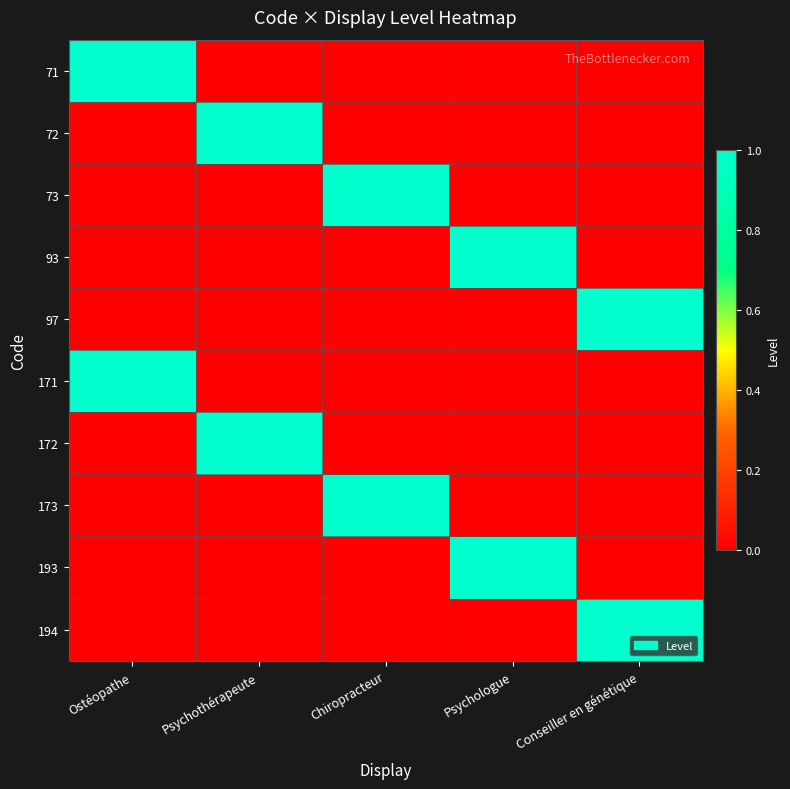

Rank the series by their maximum value, from highest to lowest.

71, 72, 73, 93, 97, 171, 172, 173, 193, 194